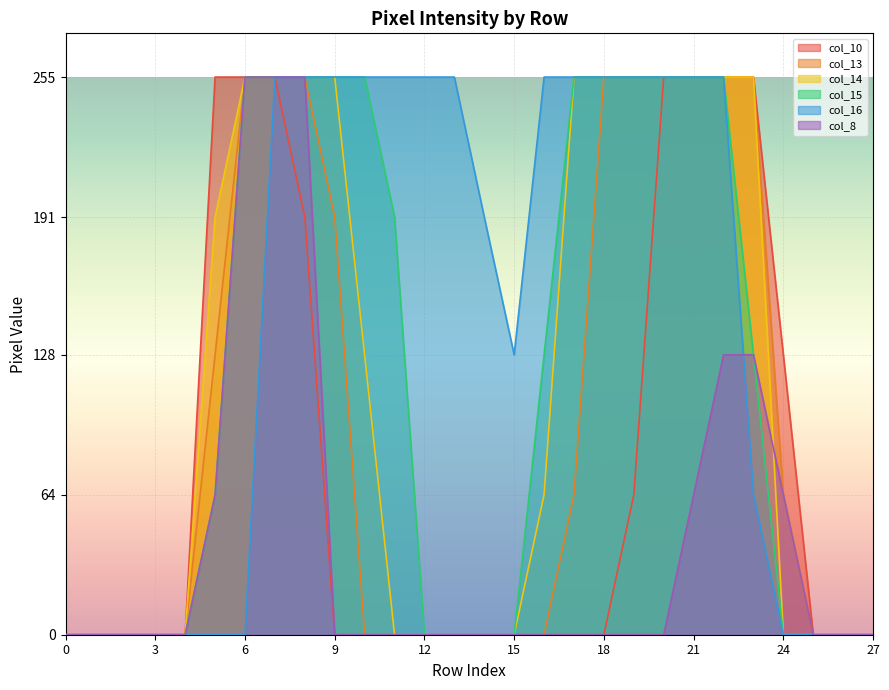

True or false: col_10 has a value of 255 at 22.

True